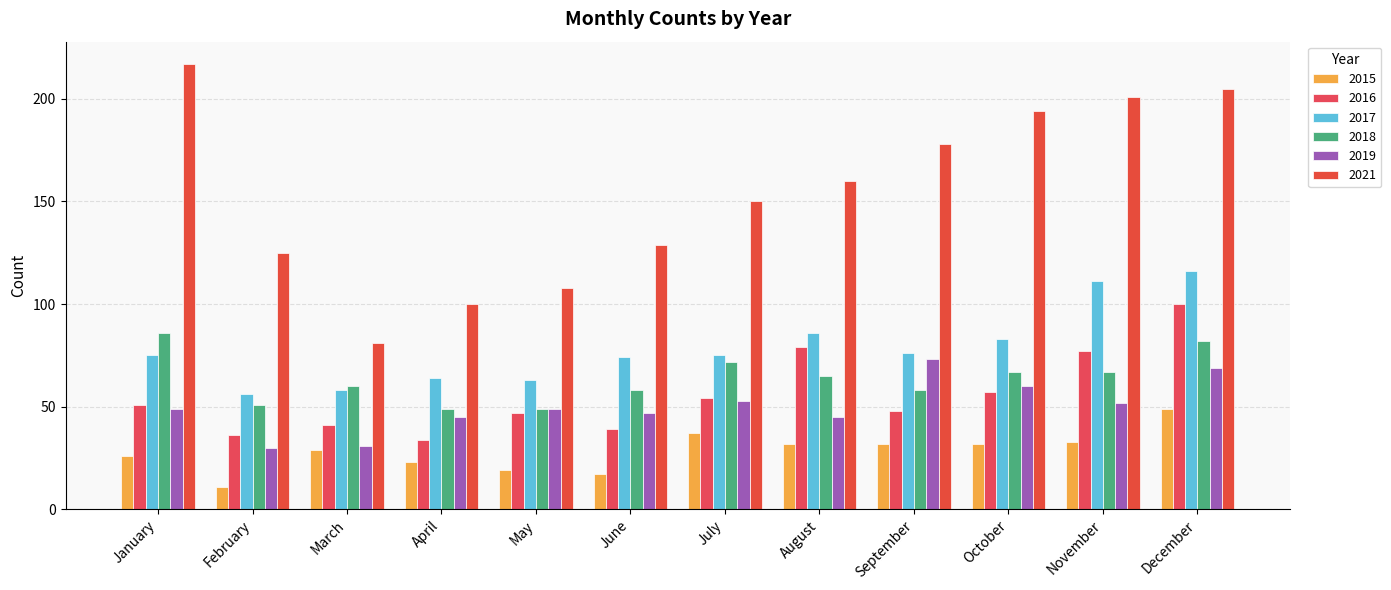

At which category is the sum across all series the highest?

December